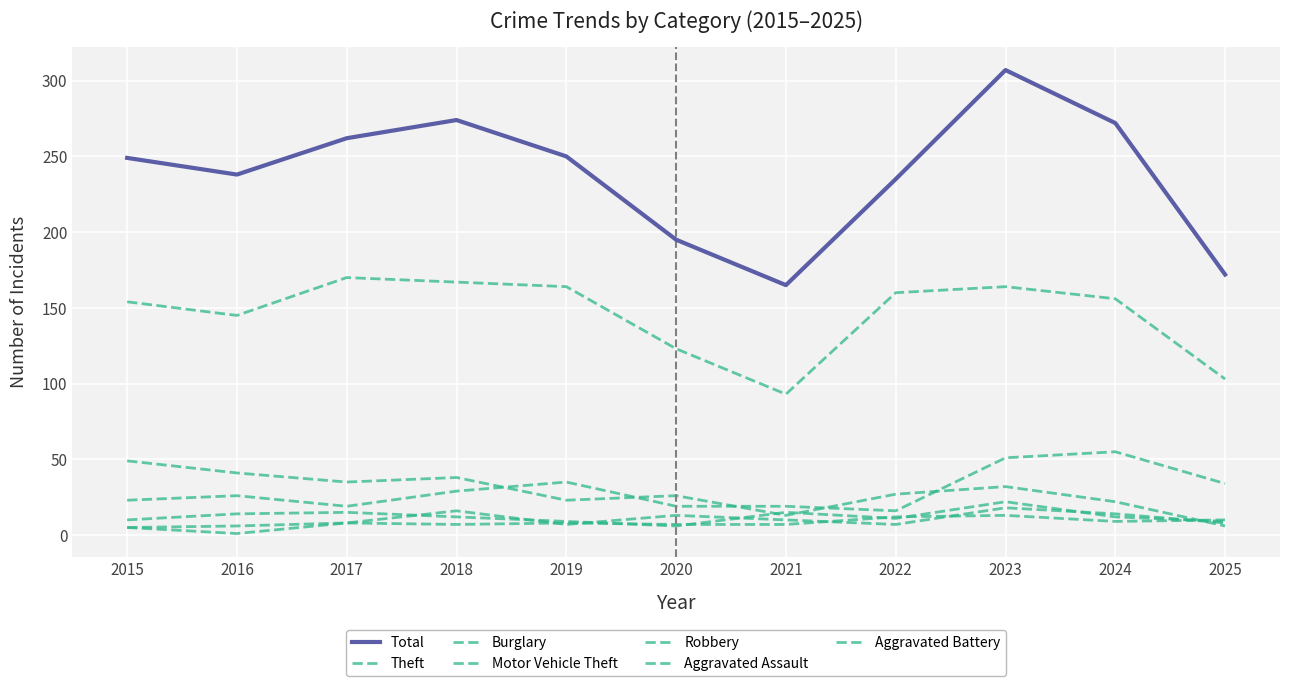

Does the chart have visible grid lines?

Yes